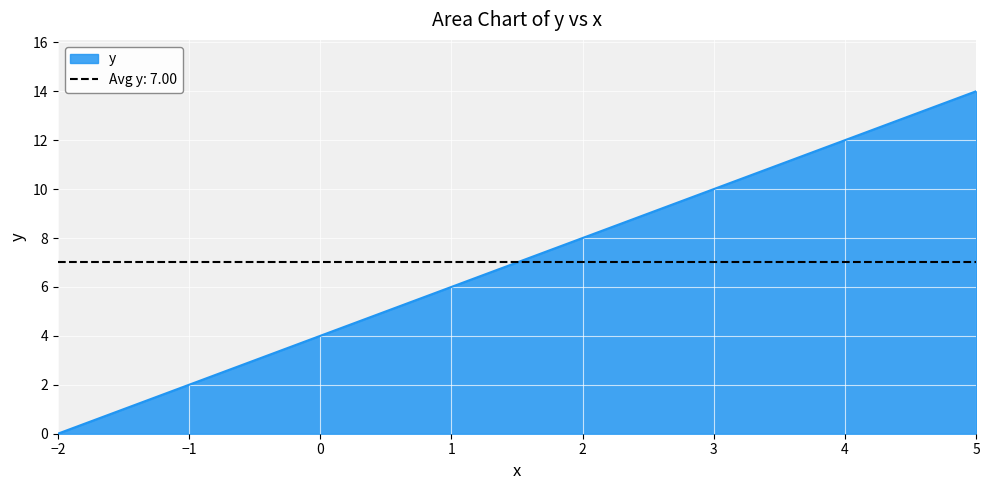

What is the maximum value shown in the chart?

14